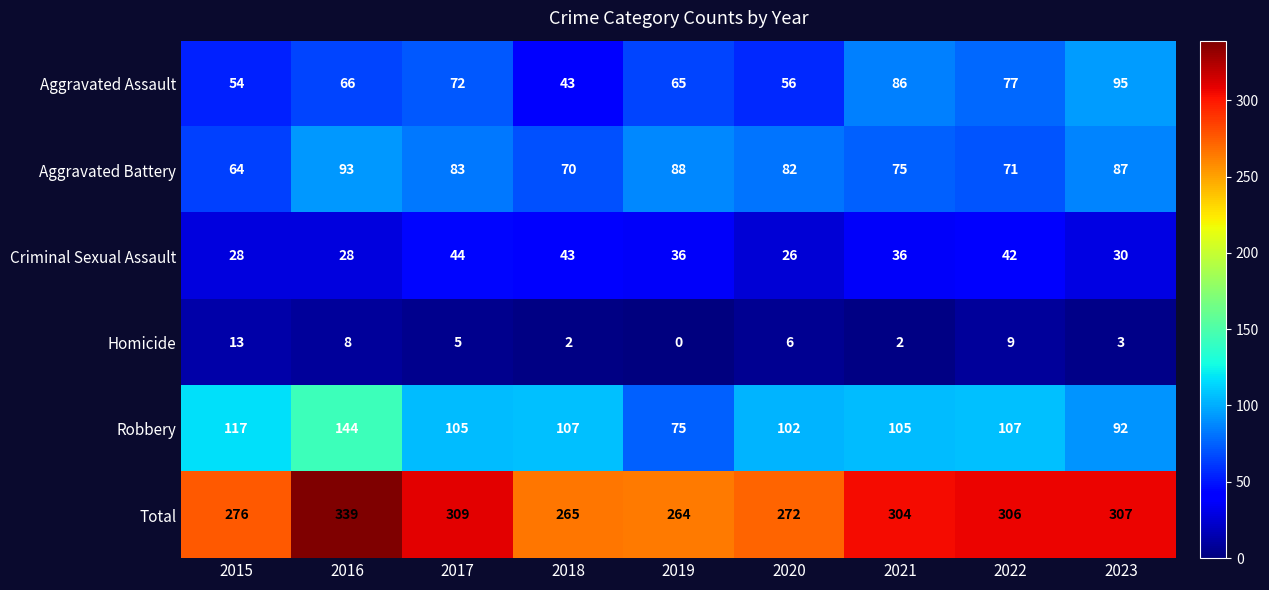

What is the sum of the Aggravated Assault values at 2015 and 2021?

140